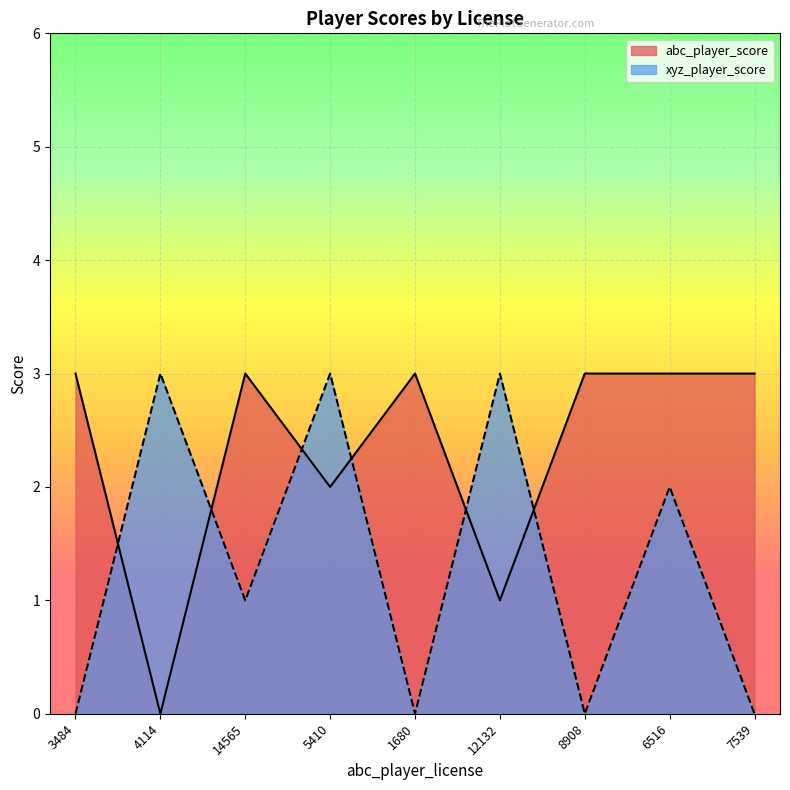

At which category does abc_player_score reach its first local peak?

14565